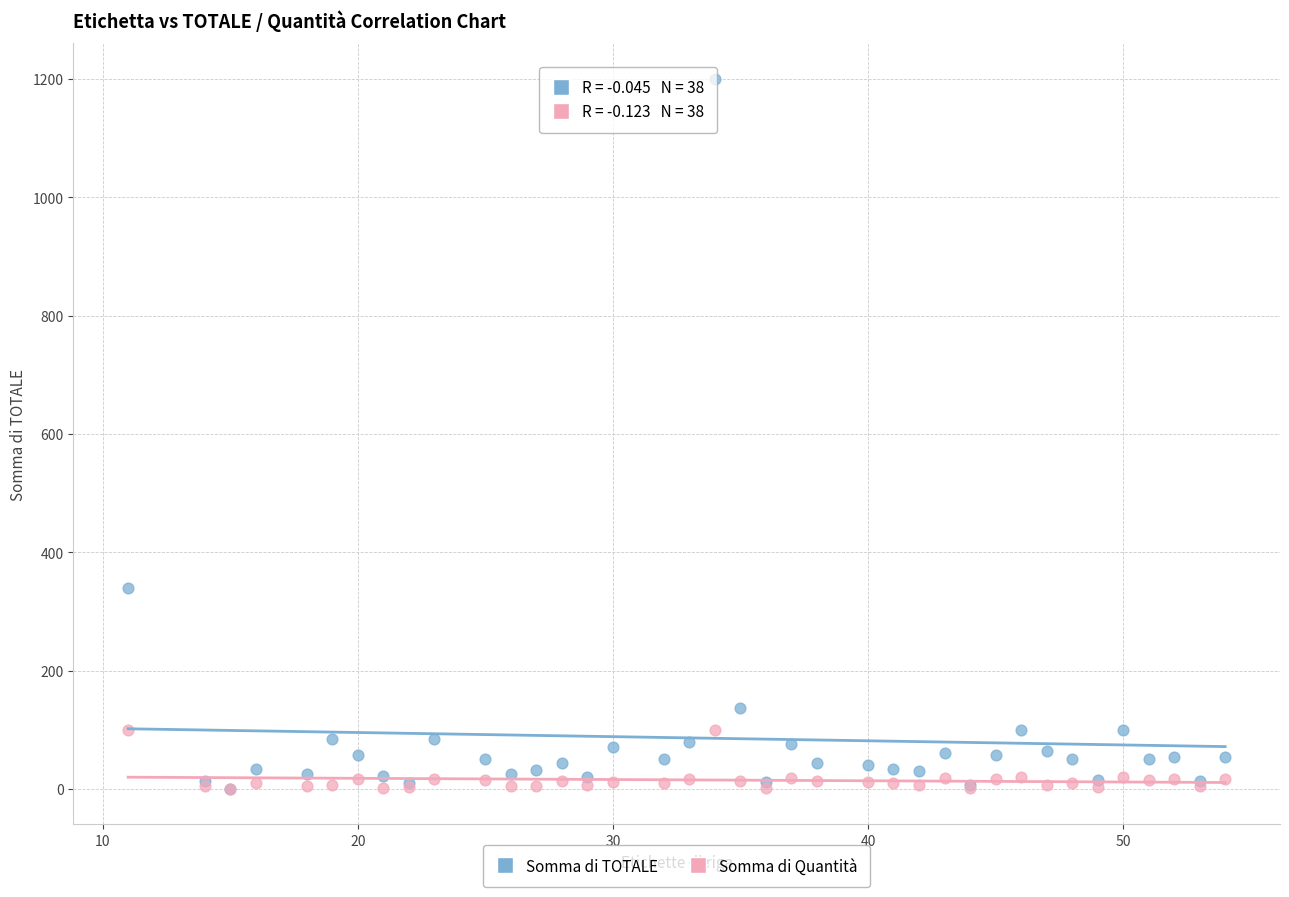

Which series has the largest Y range (max minus min)?

Somma di TOTALE